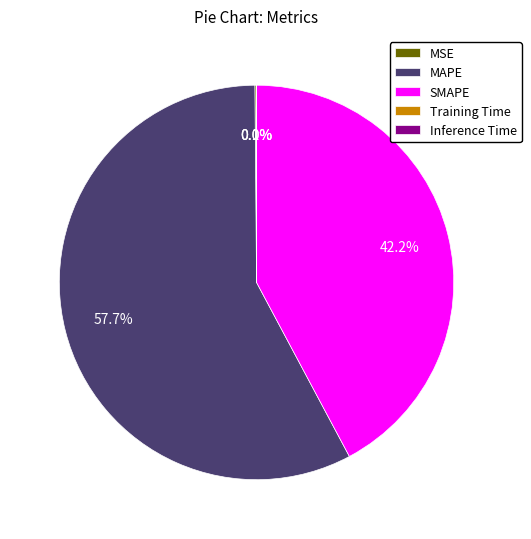

How much of the chart is everything except SMAPE?

57.8%